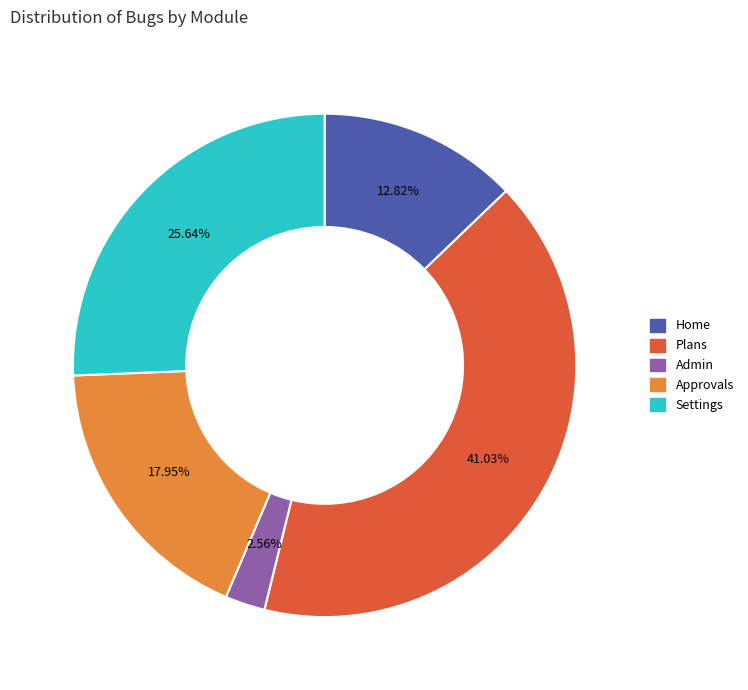

Count the number of slices in the pie.

5